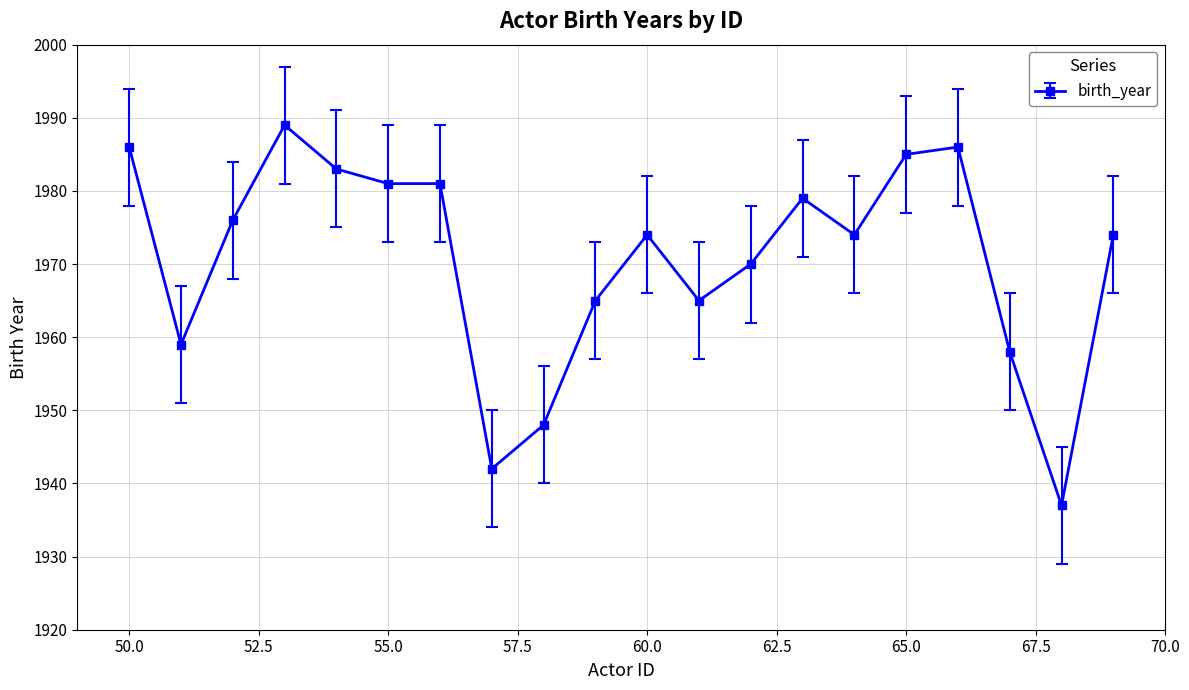

What is the maximum value shown in the chart?

1989